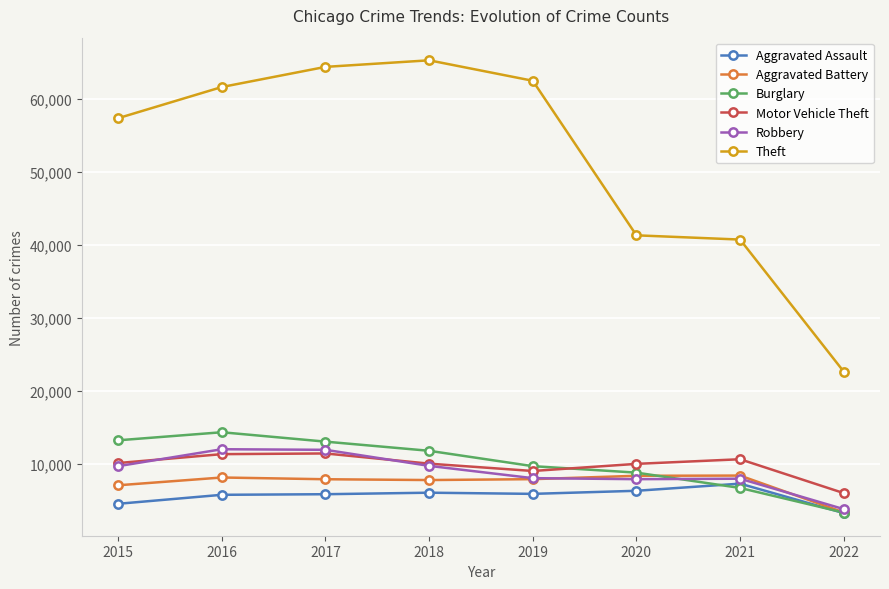

Is the value of Motor Vehicle Theft at 2021 greater than the value of Burglary at 2016?

No